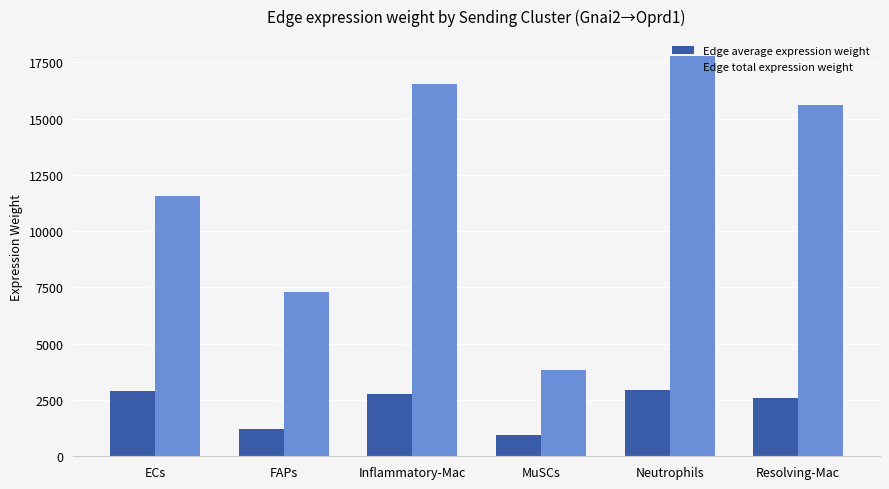

Which category has the lowest value in the Edge total expression weight series?

MuSCs